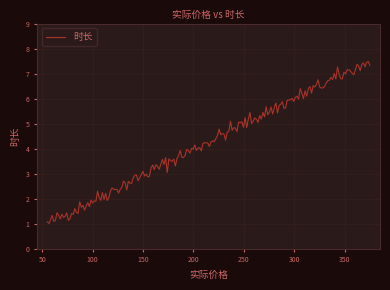

What is the difference between the maximum and minimum values?

6.5